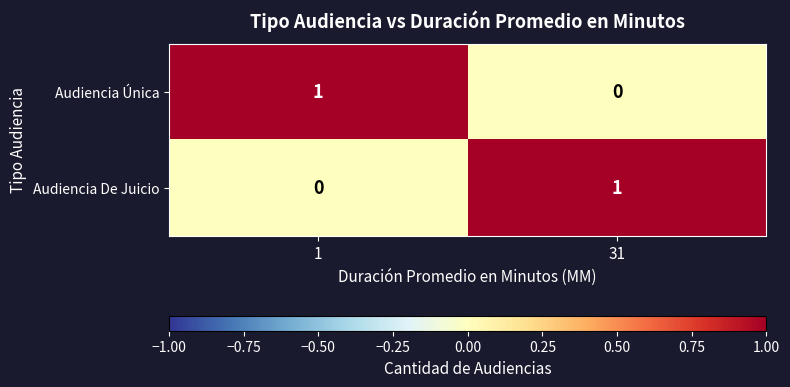

Reading right to left, what are all the values shown in this chart?

Audiencia Única: 31=0	1=1
Audiencia De Juicio: 31=1	1=0